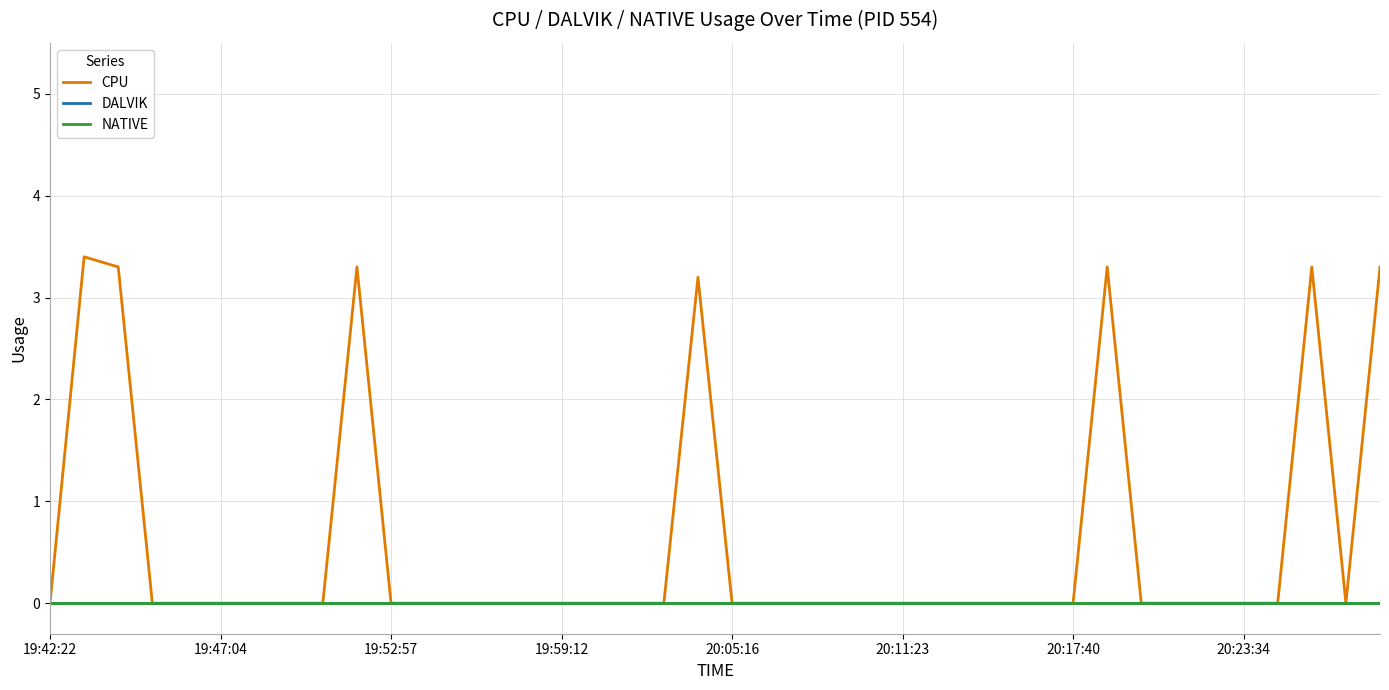

Is this an area chart (filled region under the line)?

No